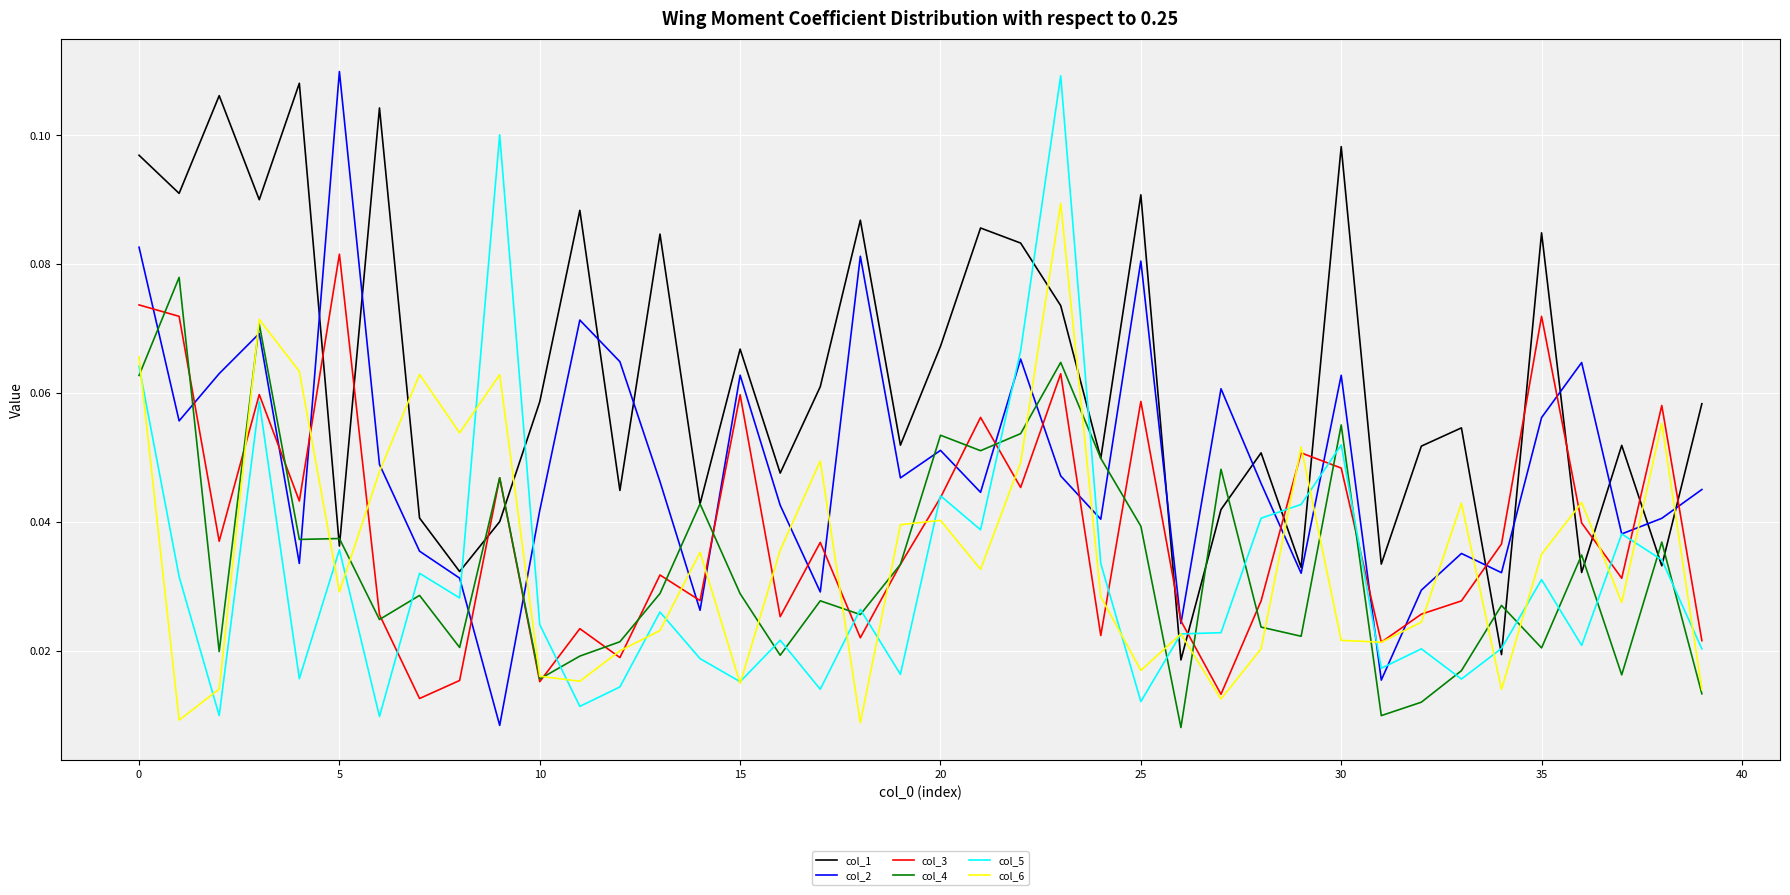

True or false: col_3 and col_1 intersect in this chart.

True